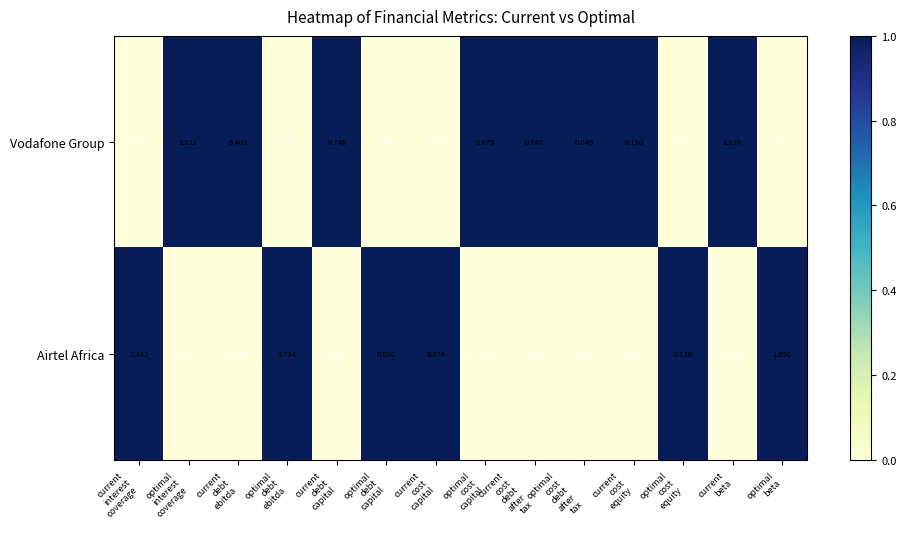

Which series has the largest total across all categories?

Vodafone Group